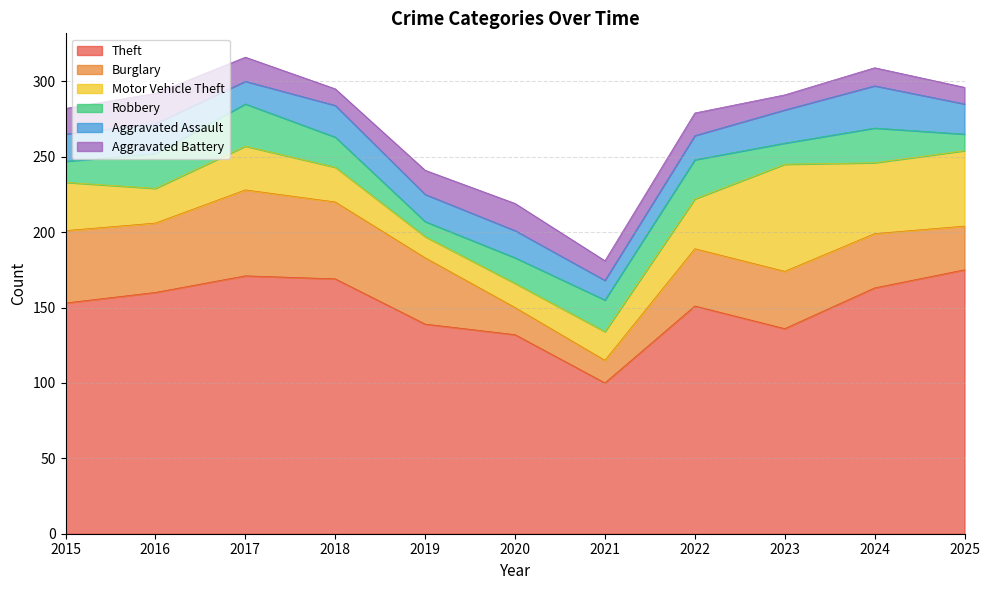

Rank the series at 2015 from lowest to highest value.

Robbery, Aggravated Battery, Aggravated Assault, Motor Vehicle Theft, Burglary, Theft